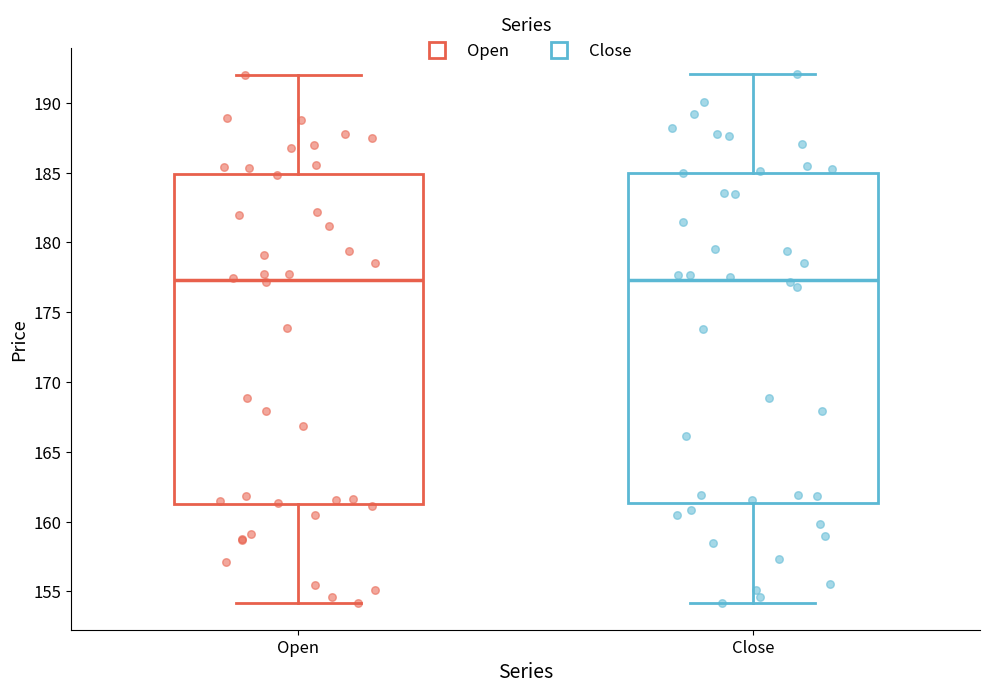

Where does the median line of the box for Open sit on the y-axis? The values are not printed on the chart, so give them approximately, as read against the axis.

177.5